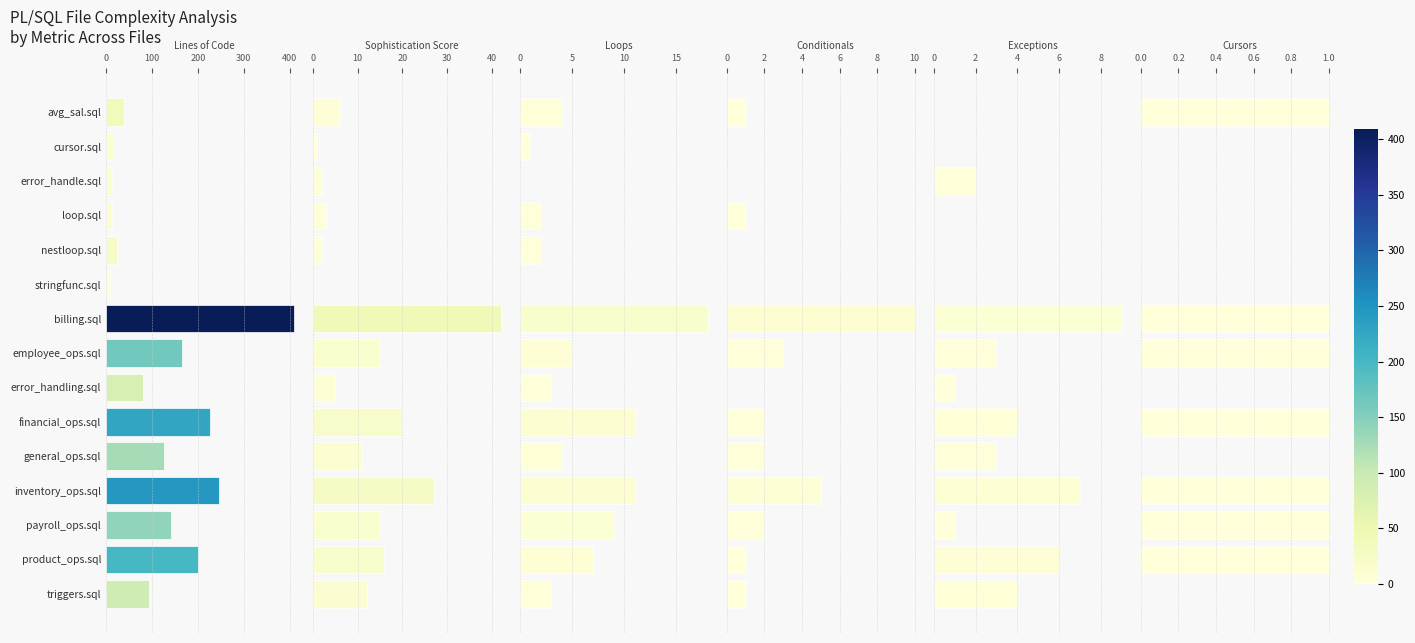

Which series has the largest total across all categories?

Lines of Code